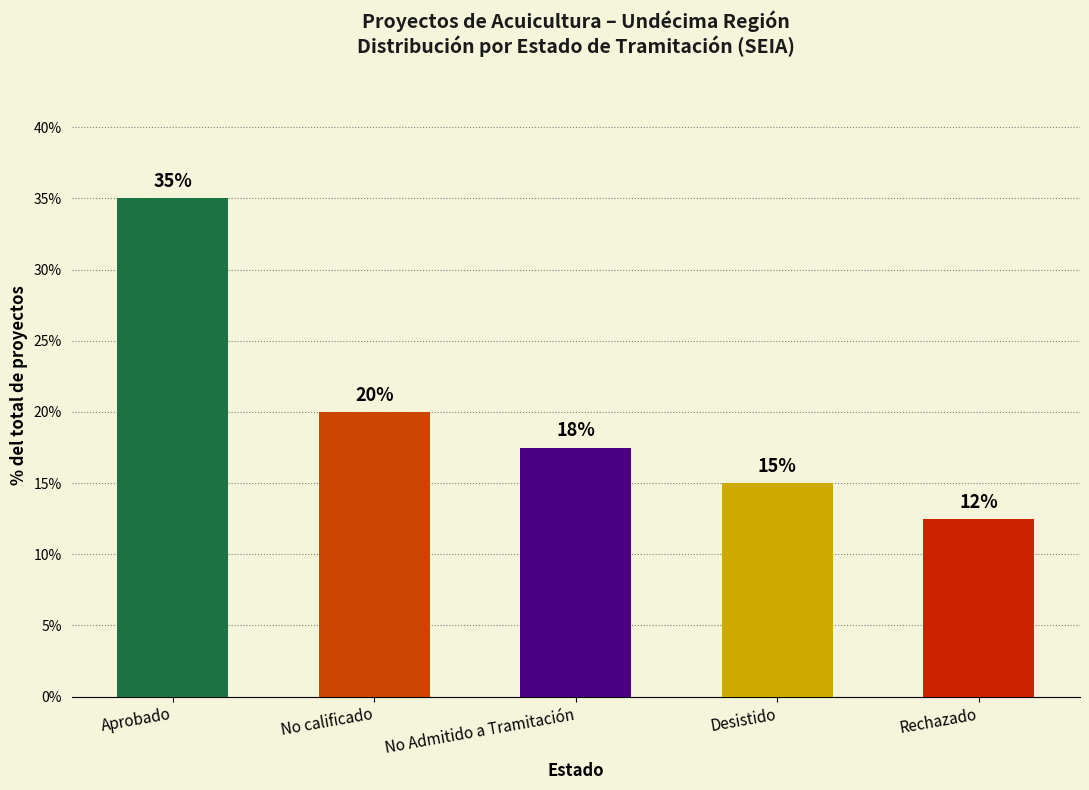

At which category does the chart reach its peak across all series?

Aprobado